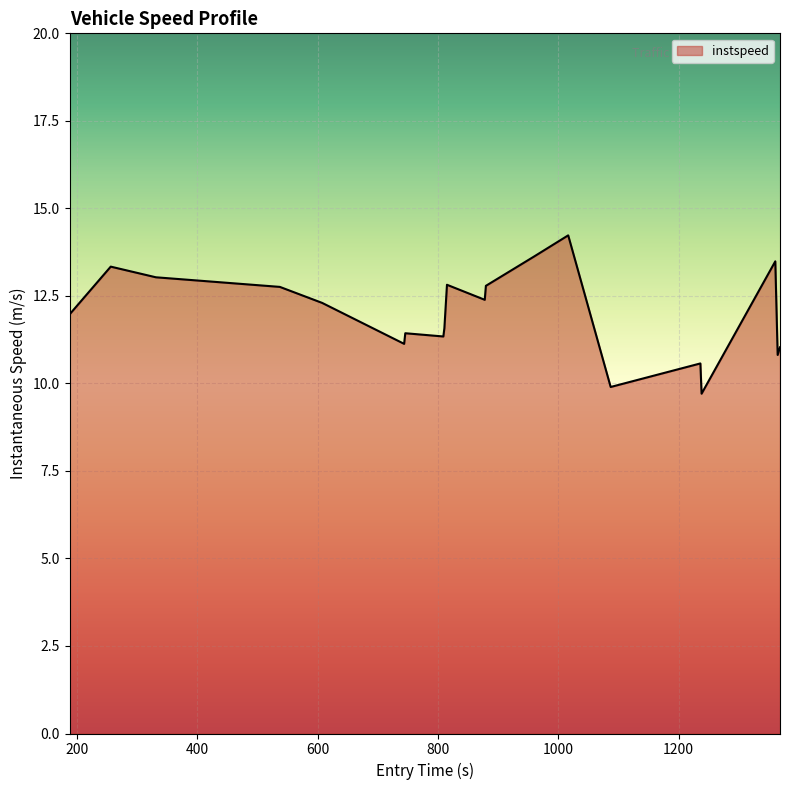

What is the difference between the maximum and minimum values?

4.5